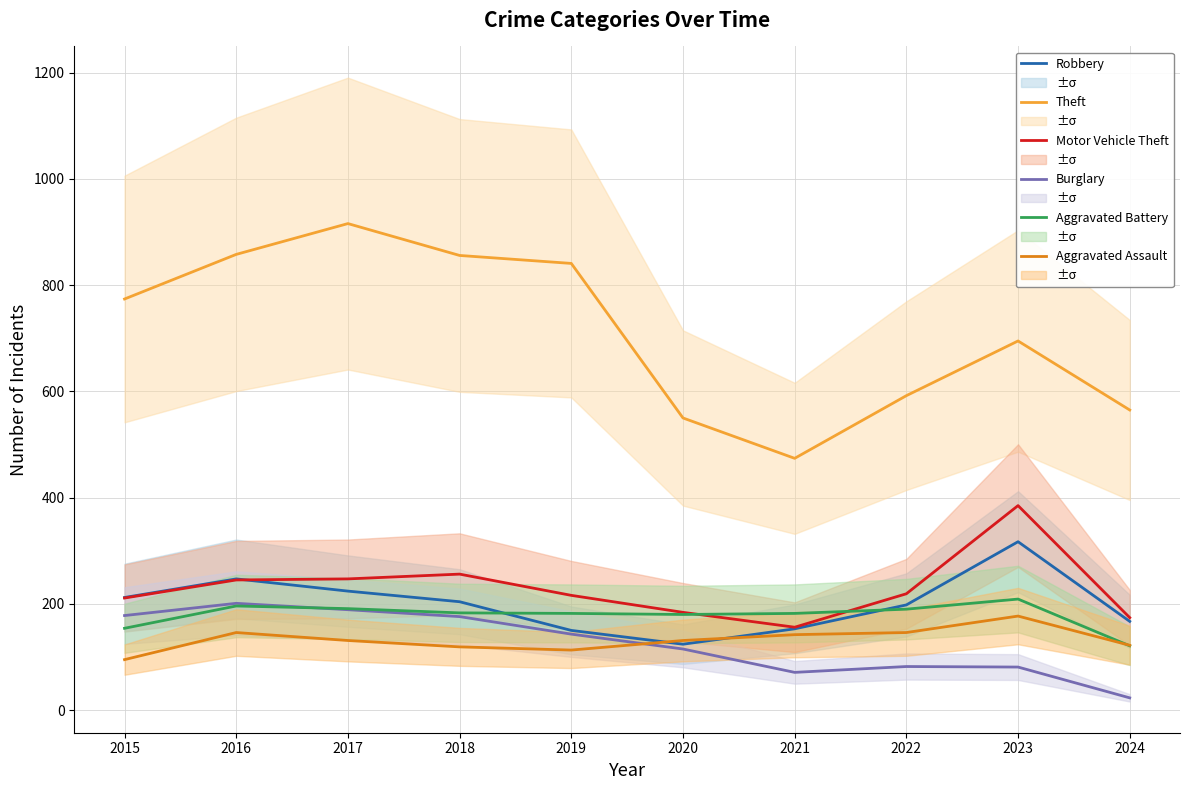

Between 2023 and 2024, which series saw the biggest shift?

Motor Vehicle Theft